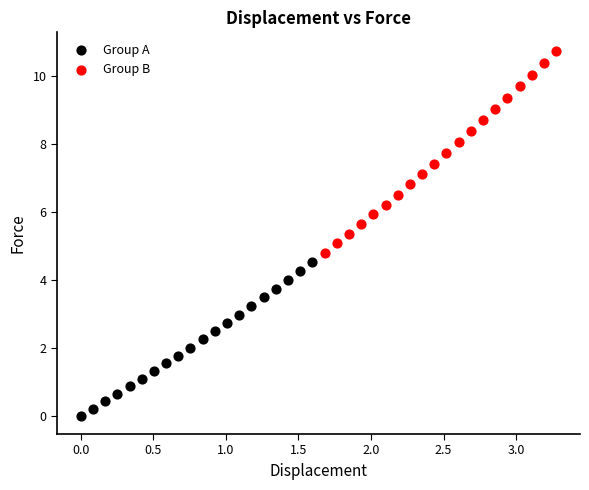

Which series reaches the minimum Y coordinate?

Group A